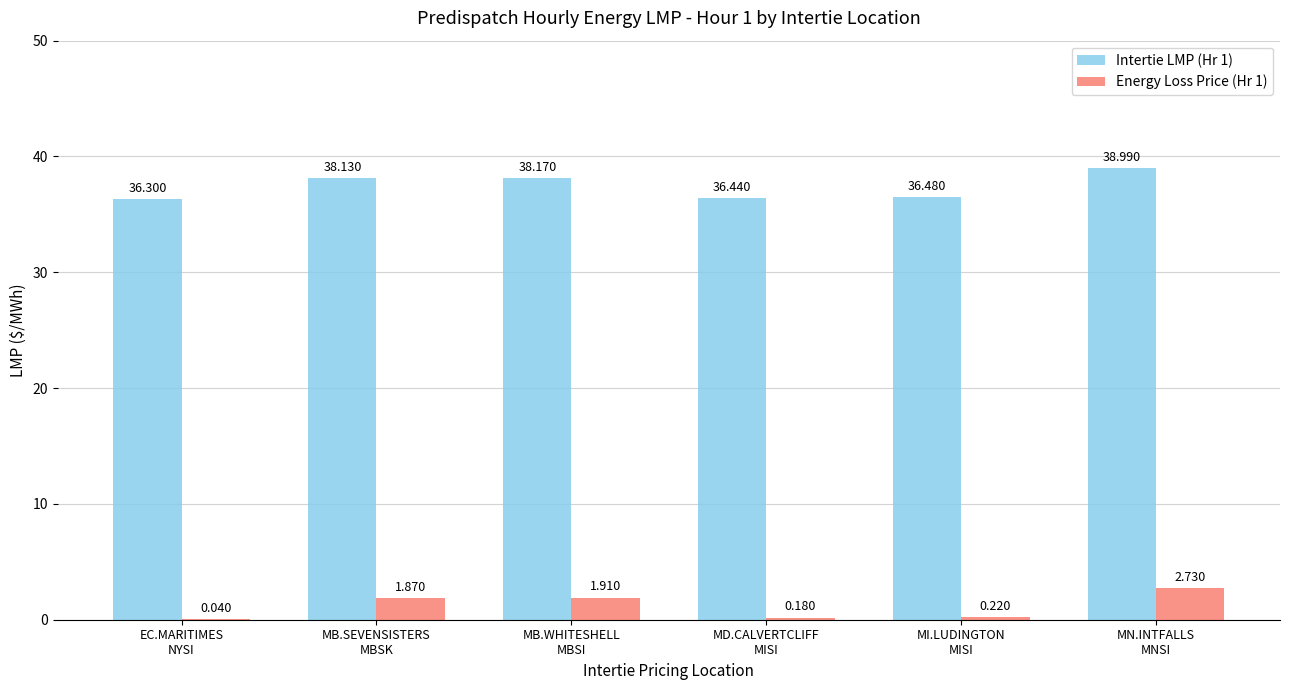

Does the chart contain stacked bars?

No